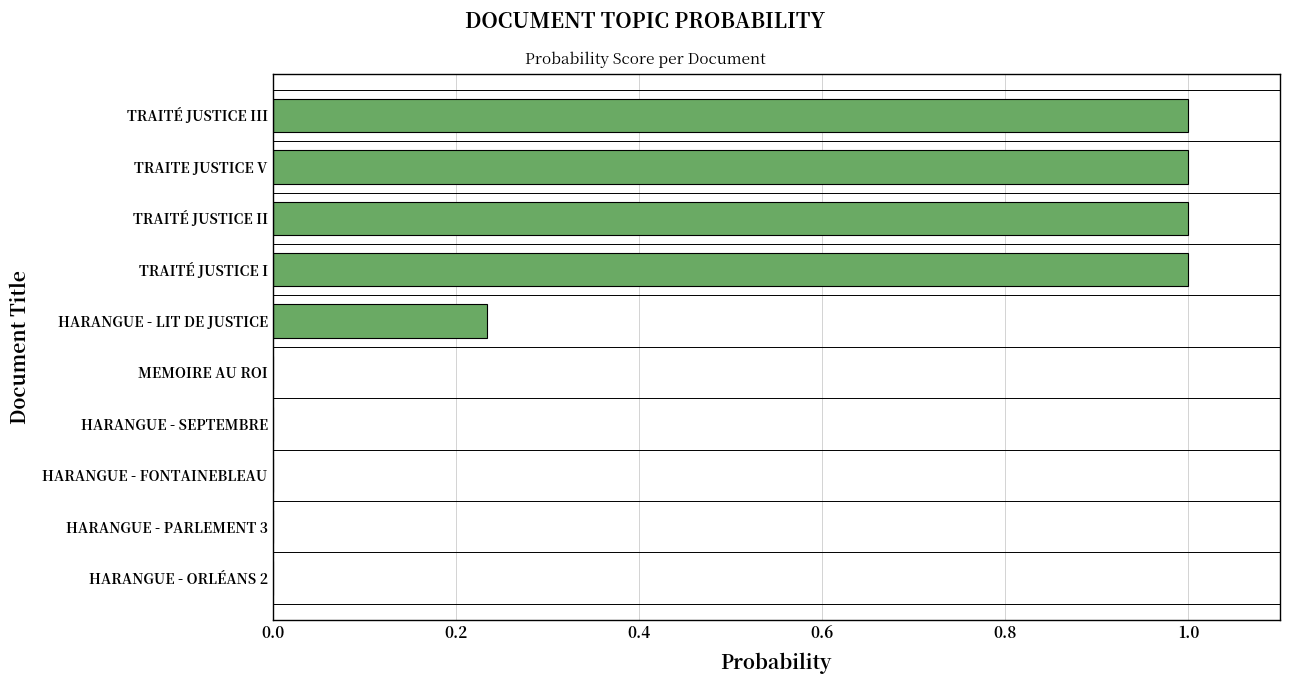

Are the bars grouped side by side (vs. stacked)?

No